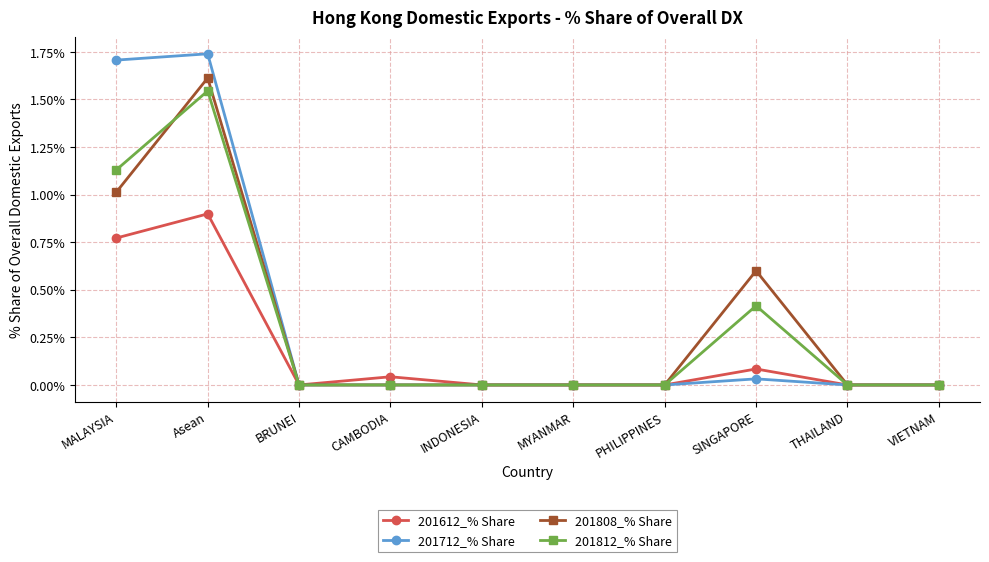

Which category has the highest value in the 201812_% Share series?

Asean